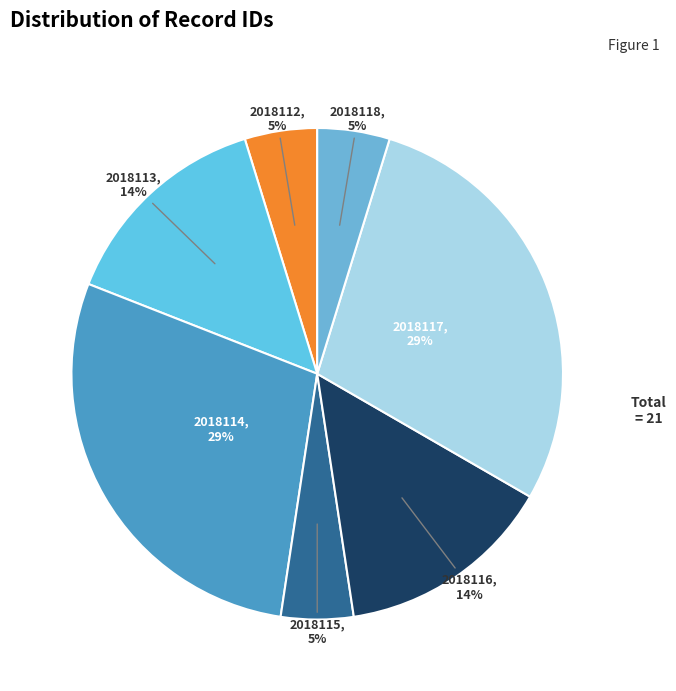

How many slices are in this pie chart?

7